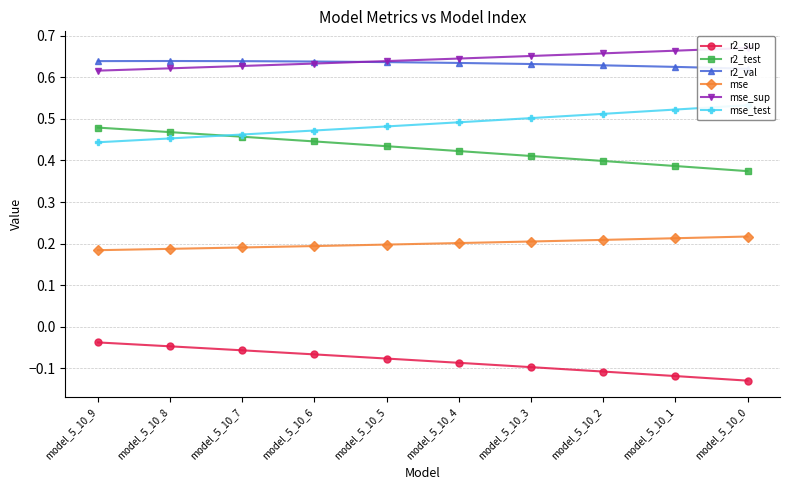

Which series has the largest range (max minus min)?

r2_test